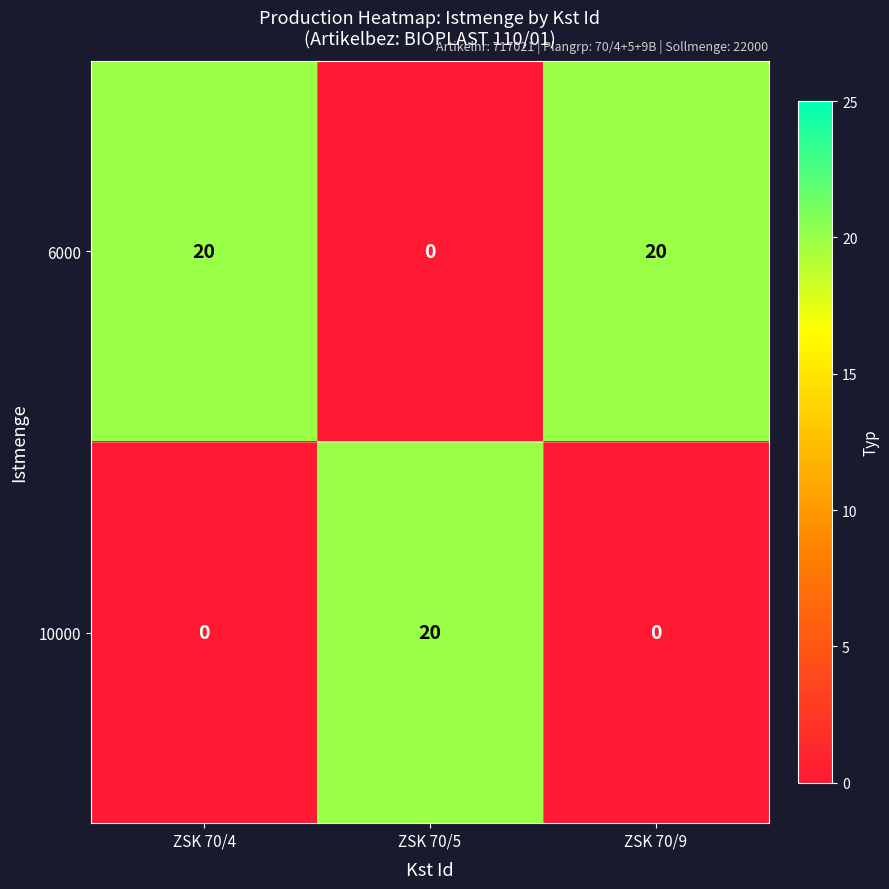

Reading left to right, what are all the values shown in this chart?

6000: 20	0	20
10000: 0	20	0